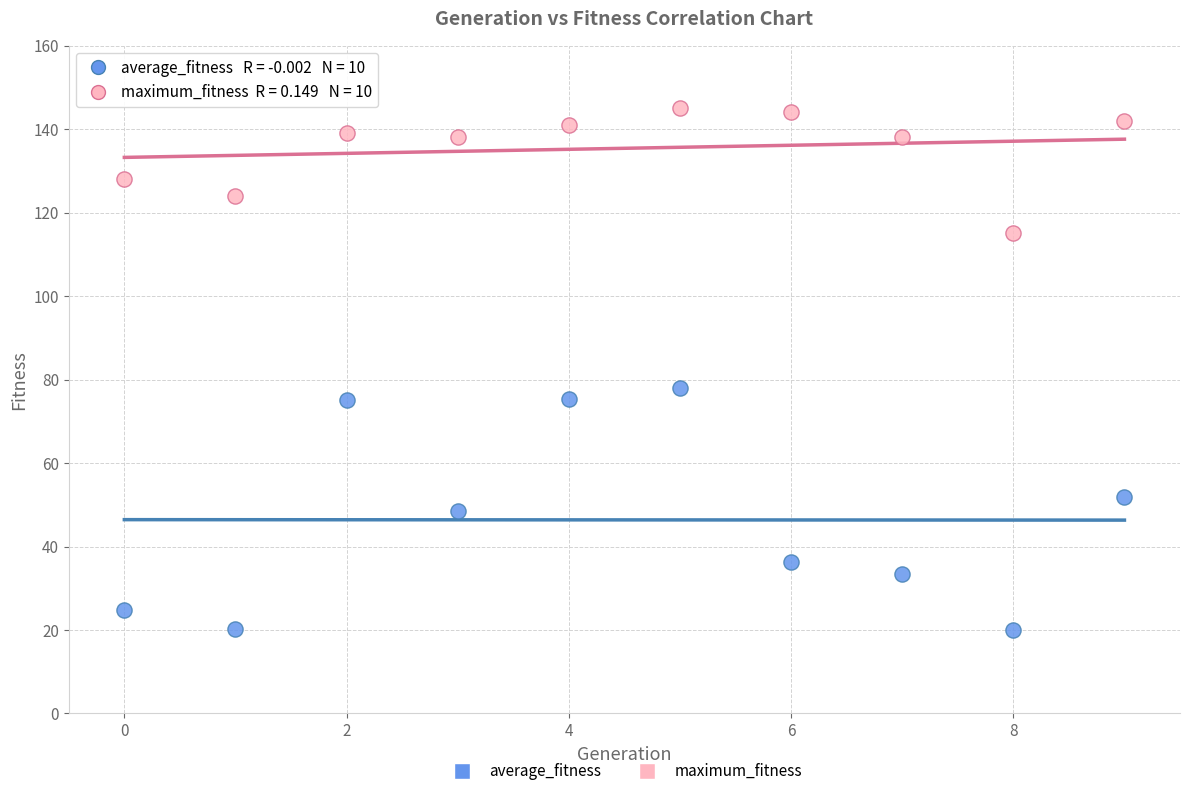

What are all the series names shown in the legend?

average_fitness, maximum_fitness